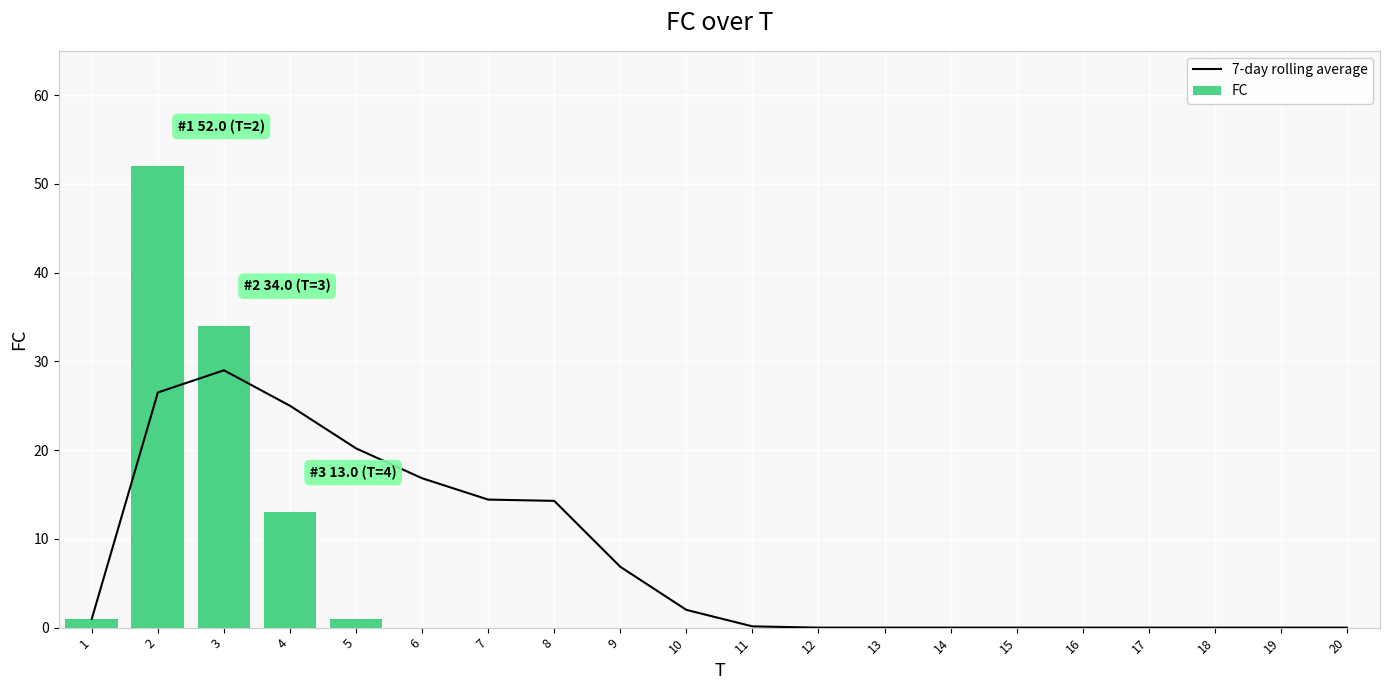

List the series in order of their overall mean, highest first.

7-day rolling average, FC